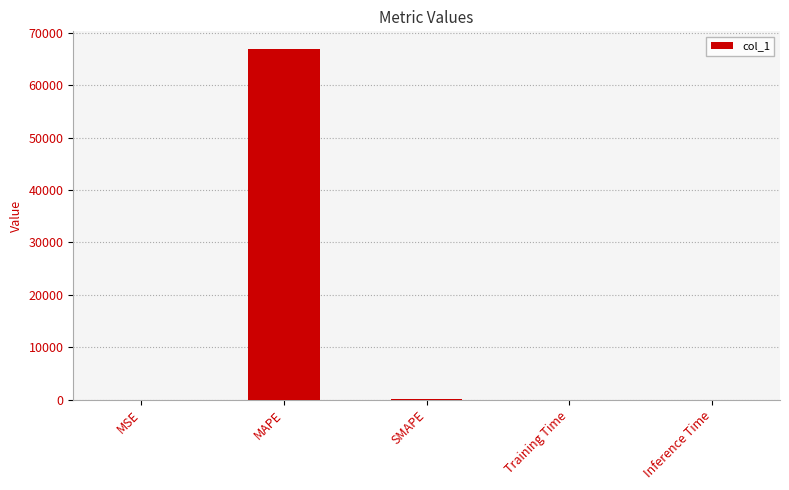

What is the maximum value shown in the chart?

66980.9